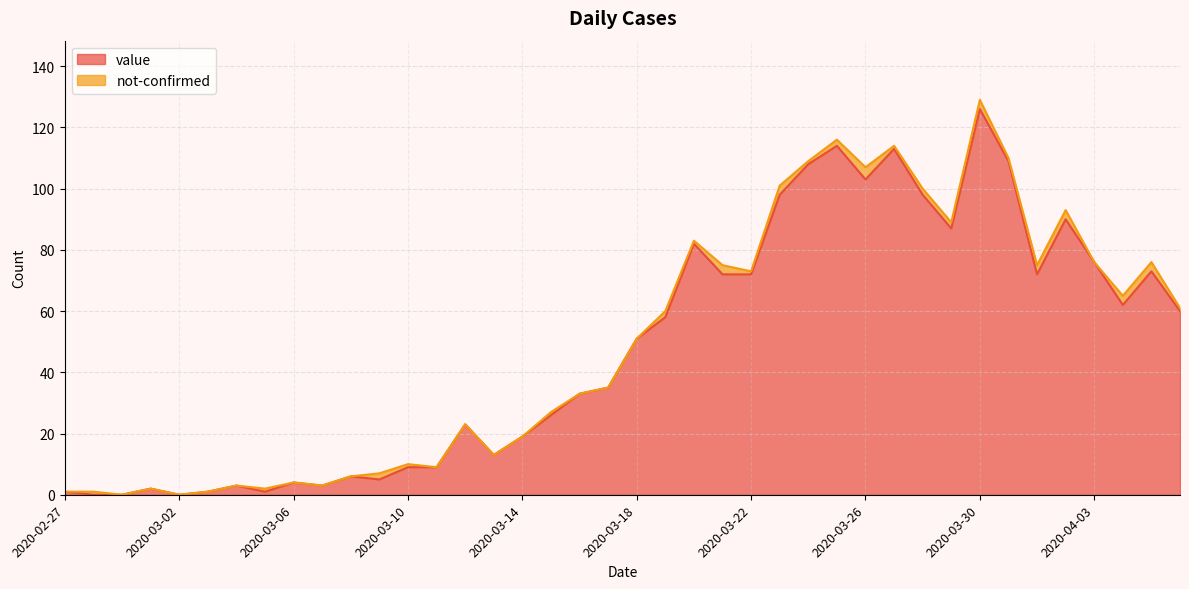

What is the label of the 34th point from the left?

2020-03-31